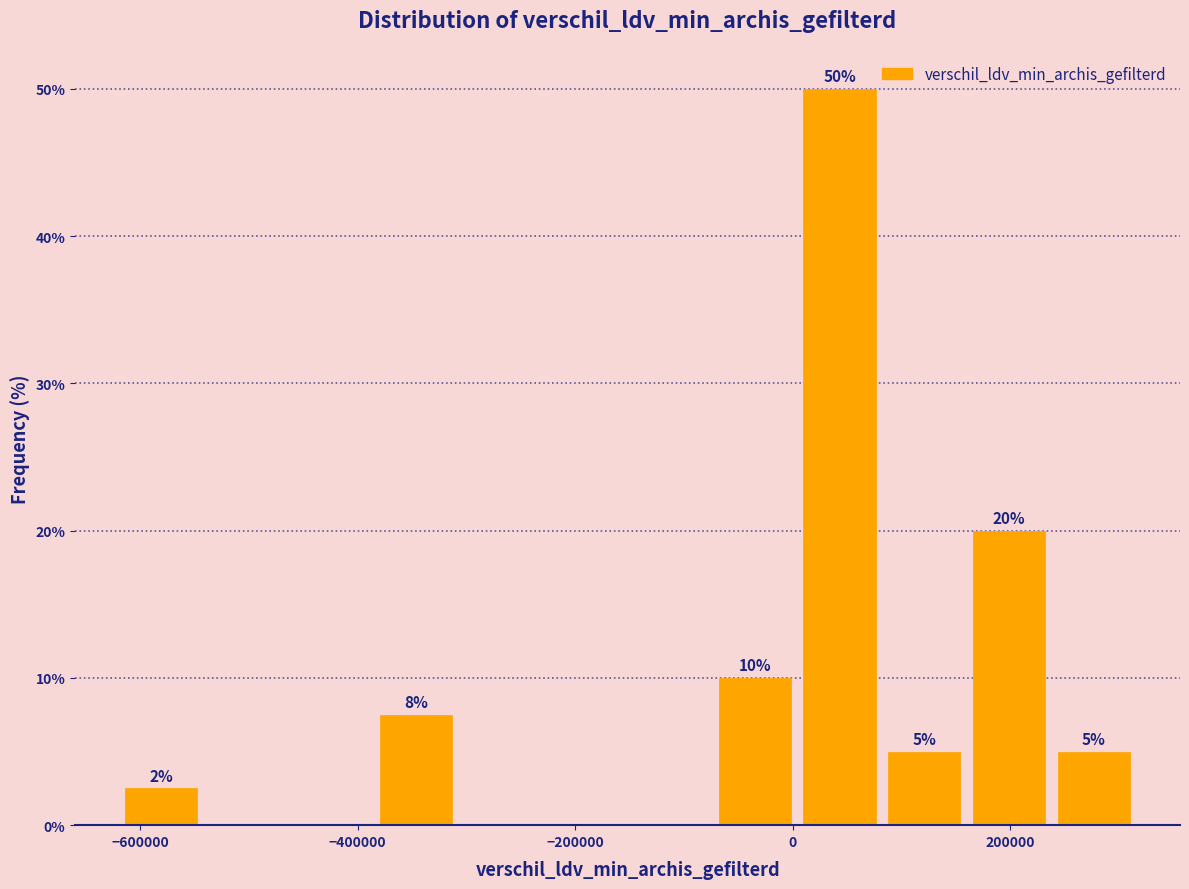

Read against the x-axis, roughly where is the centre of the tallest bar?

40000